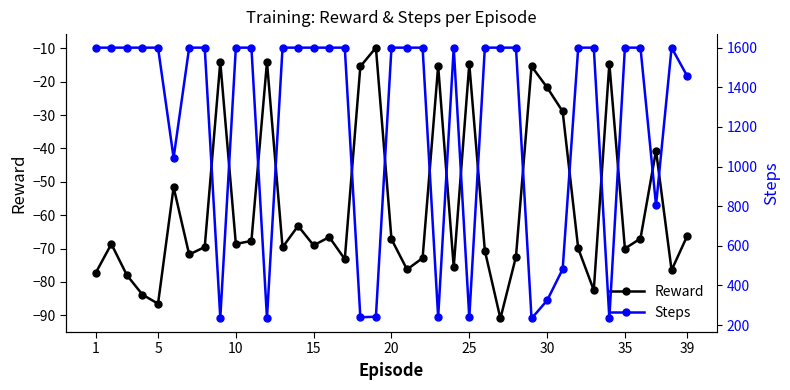

What is the difference between the maximum and minimum values in the Steps series?

1367.0